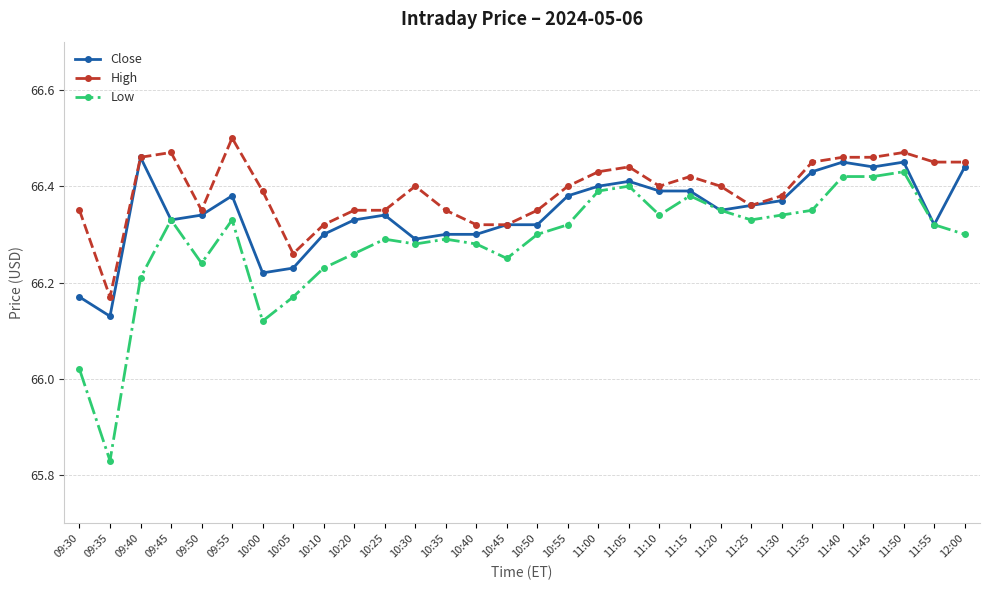

The value of High at 09:35 is 112.8. True or false?

False